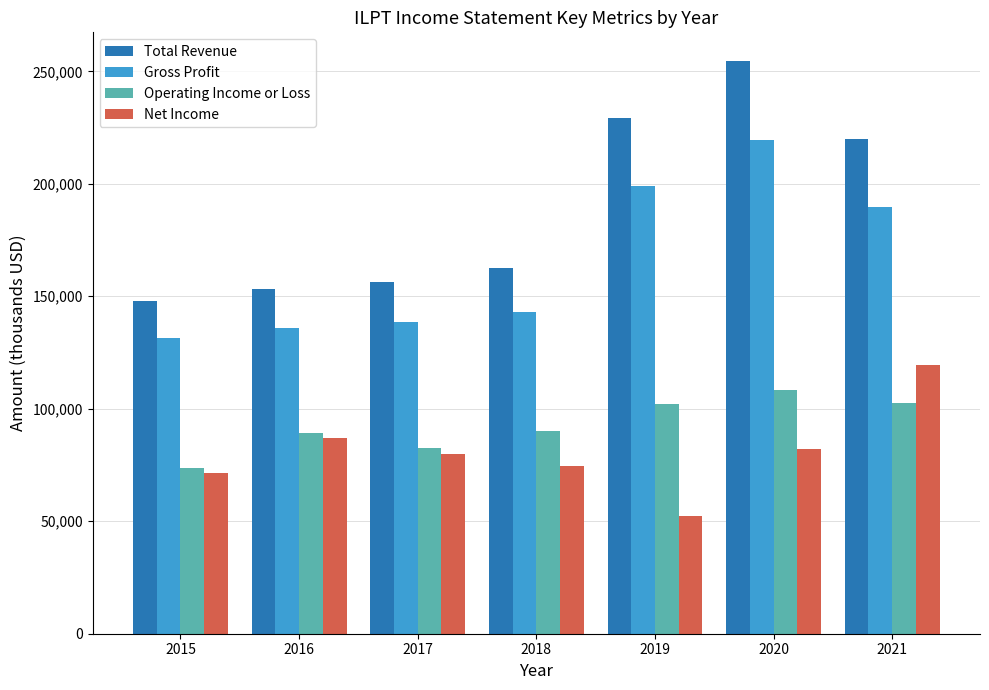

What is the difference between the Total Revenue values at 2015 and 2021?

72000